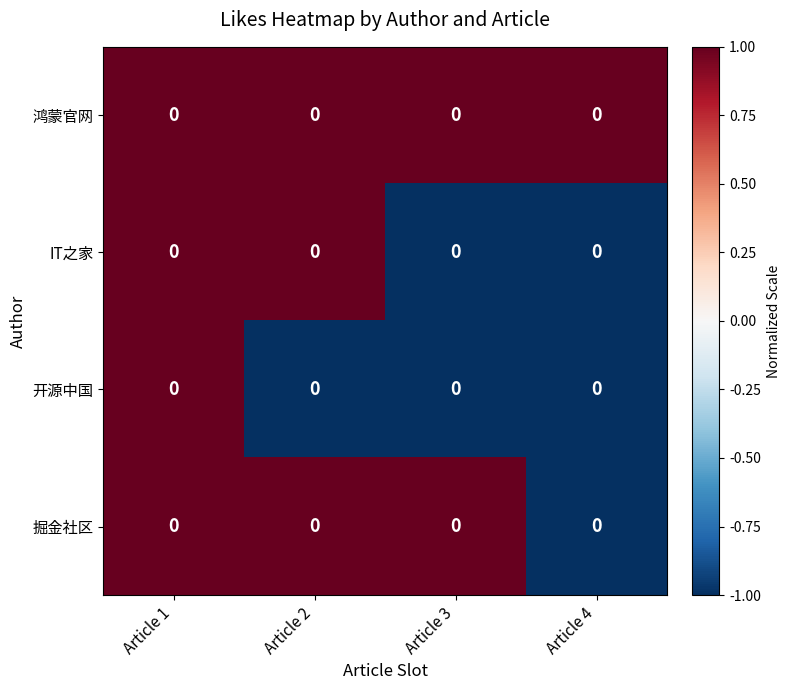

The value of 鸿蒙官网 at Article 1 is 1. True or false?

True